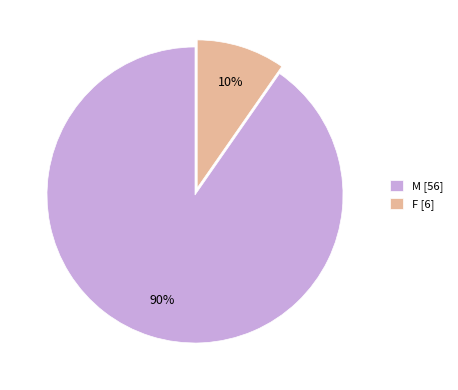

To the nearest percent, what is the combined percentage of M and F?

100%